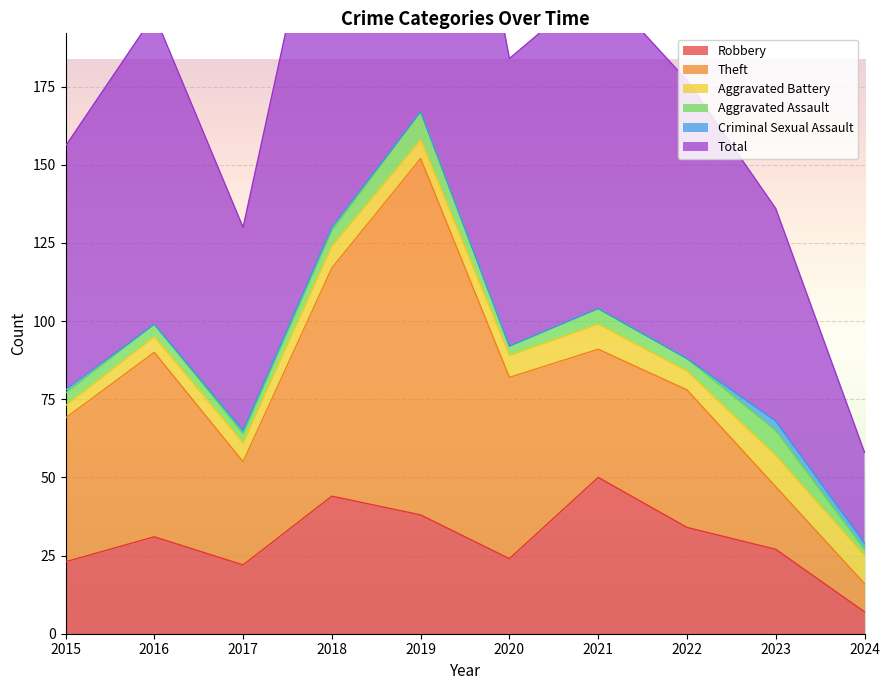

What is the value of the Criminal Sexual Assault point at the 1st from the left?

1